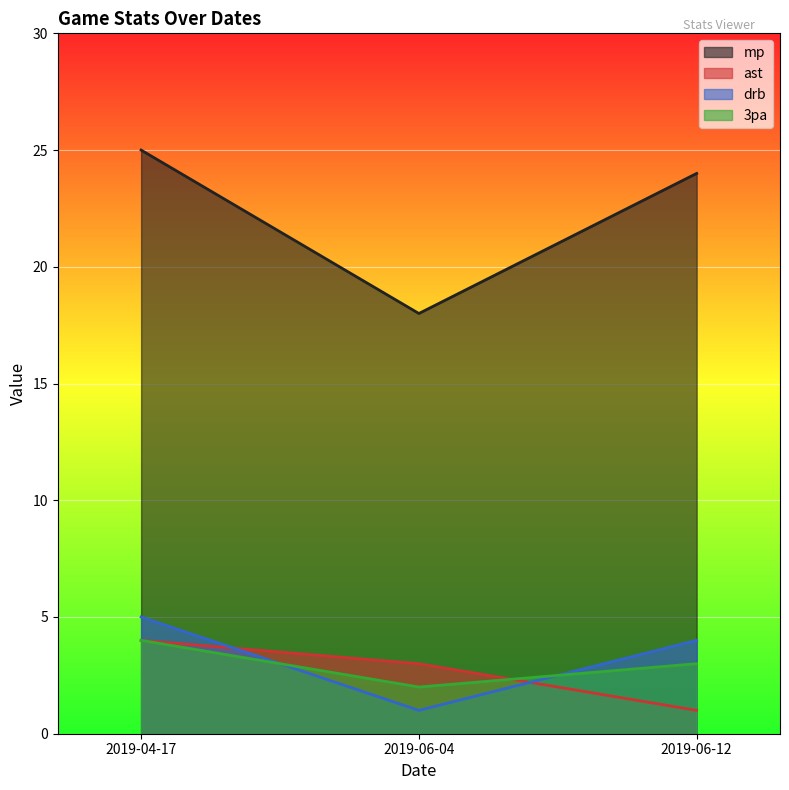

Is it true that 3pa equals 3 at 2019-06-12?

True